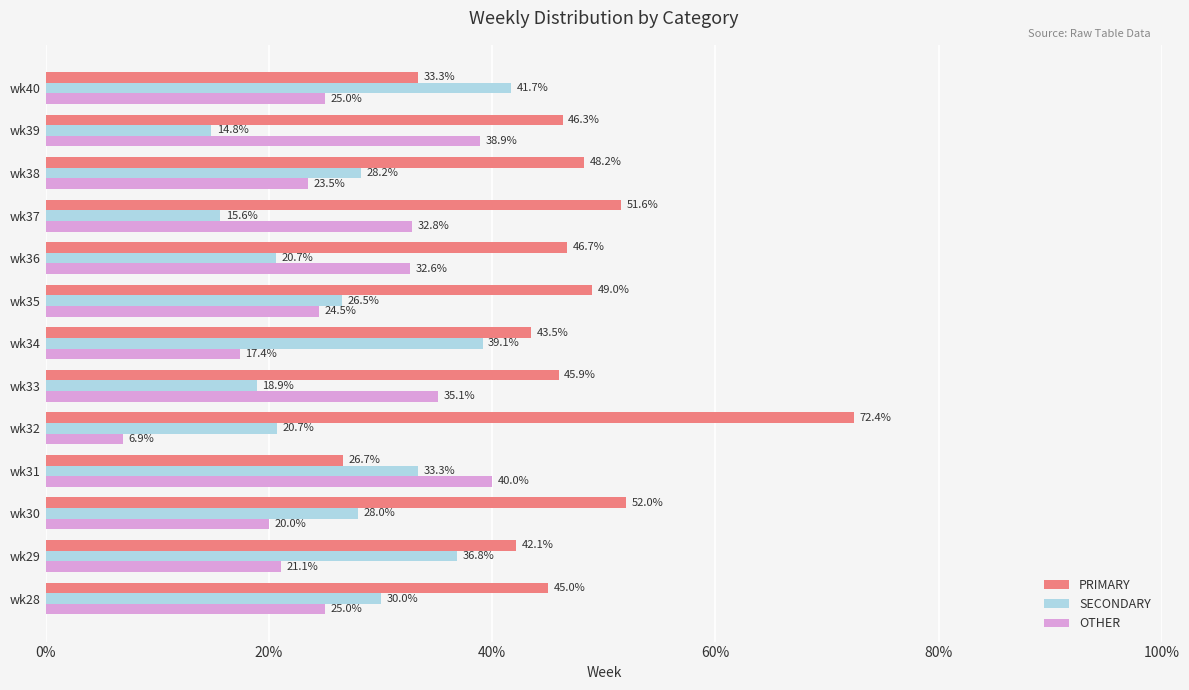

What is the difference between the highest and lowest values at wk39?

31.5